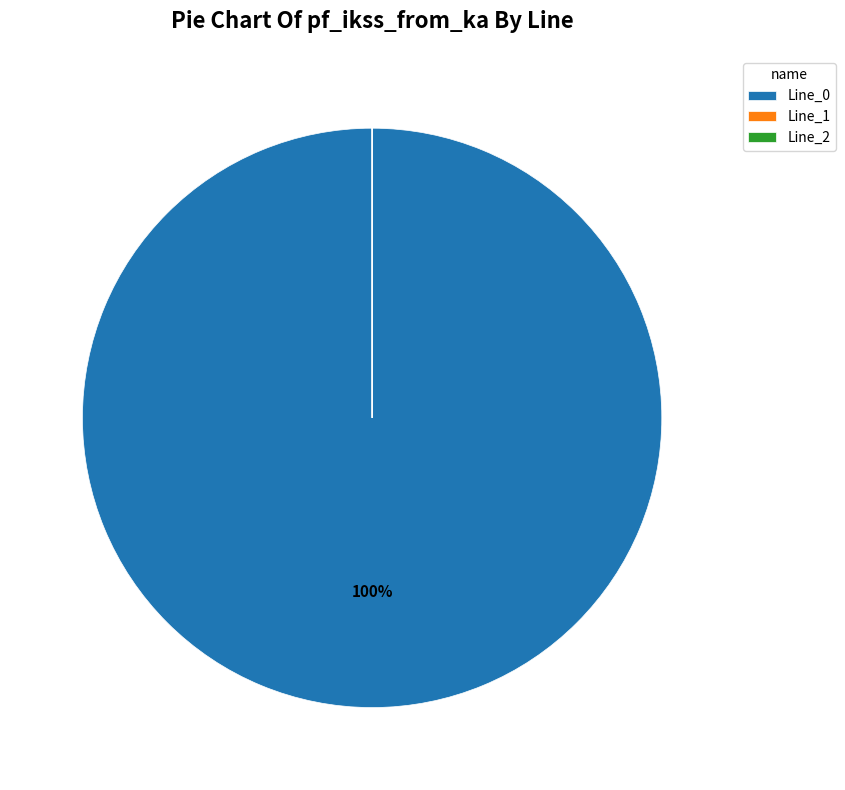

To the nearest percent, what is the average slice percentage?

33%